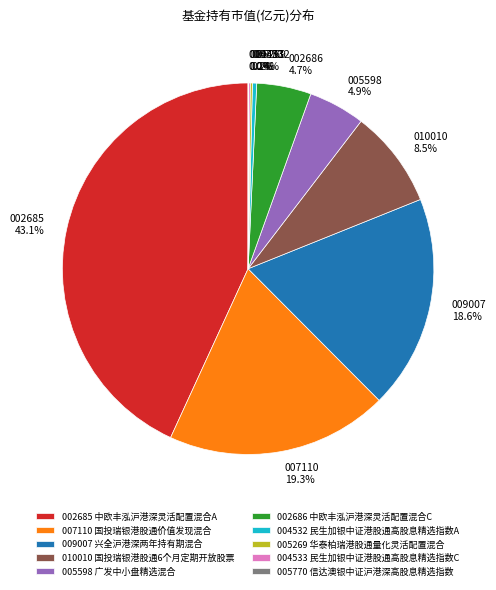

Does 009007 兴全沪港深两年持有期混合 represent more than half of the total?

No